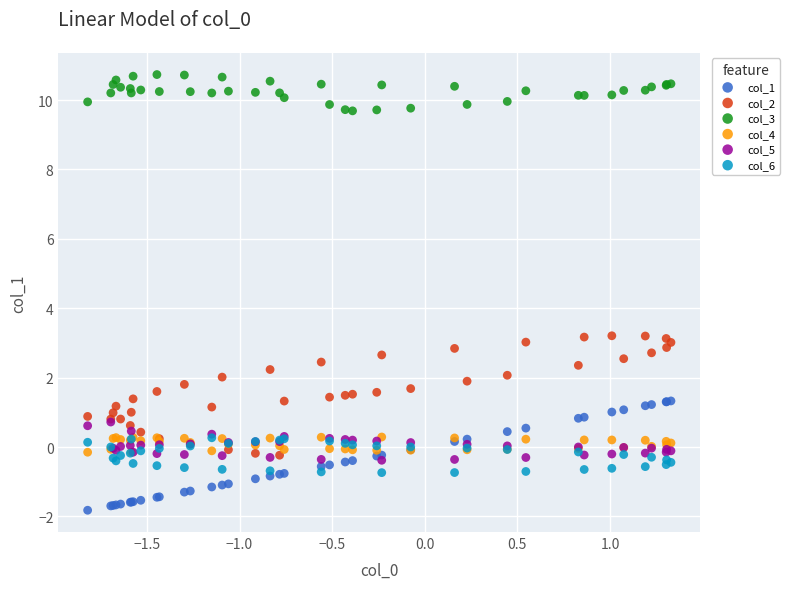

What are all the series names shown in the legend?

col_1, col_2, col_3, col_4, col_5, col_6